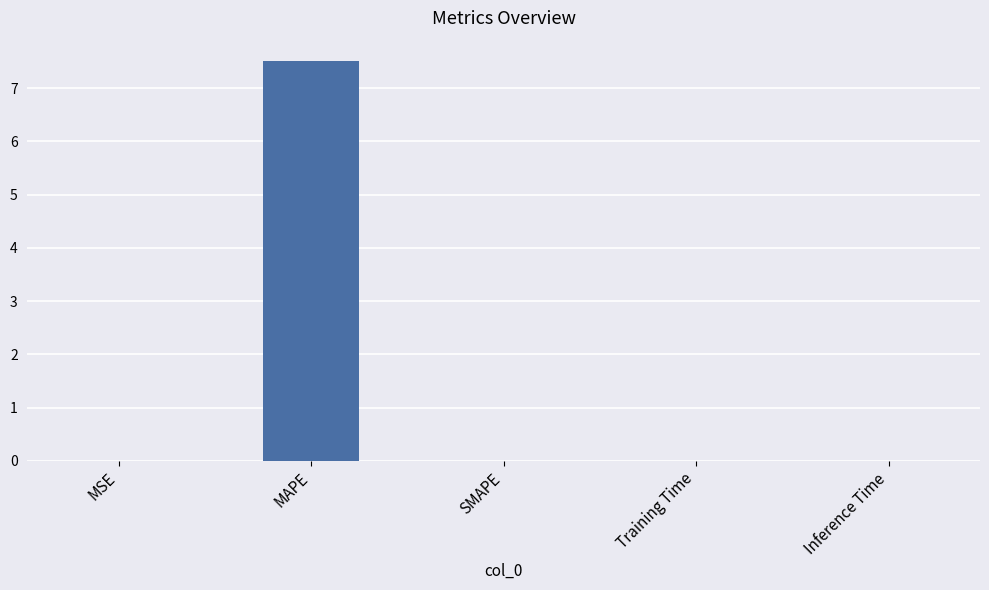

What is the approximate value at MAPE?

7.5